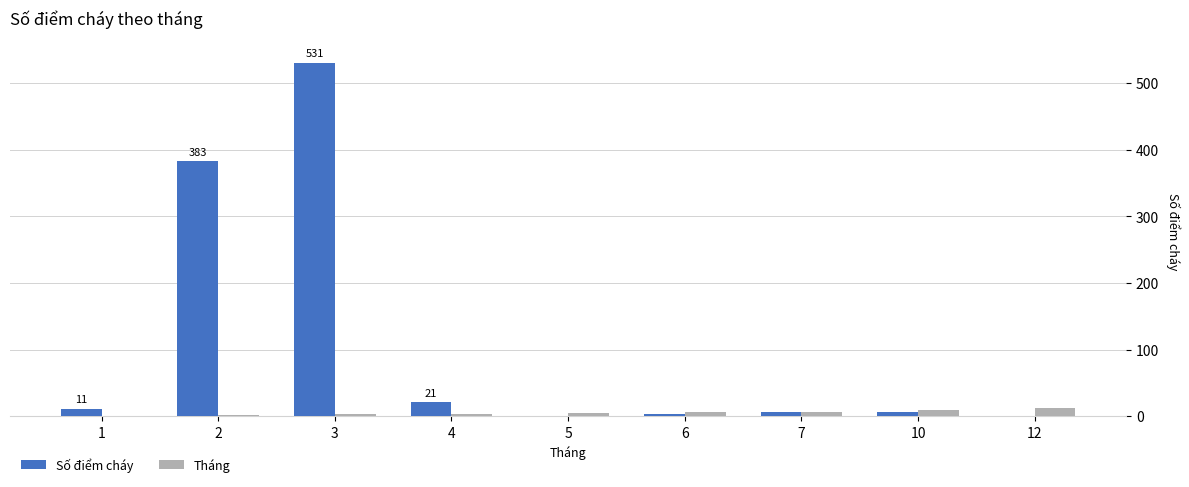

Is the value of Tháng at 7 greater than the value of Số điểm cháy at 4?

No